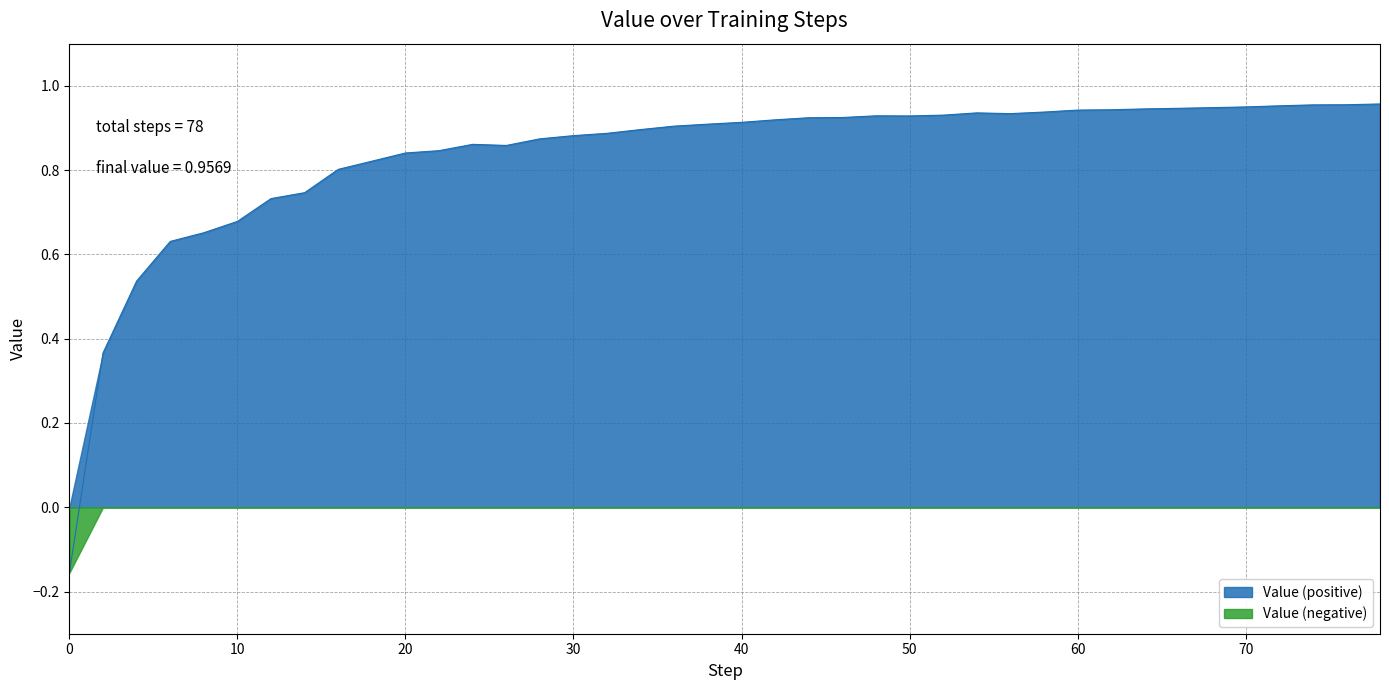

How many interior local peaks (higher than both neighbors) does the data have?

3